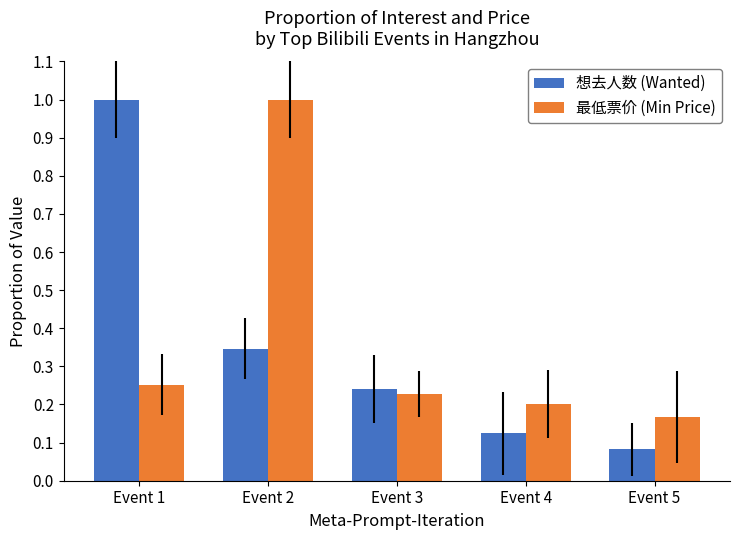

How many bars are there in total?

10